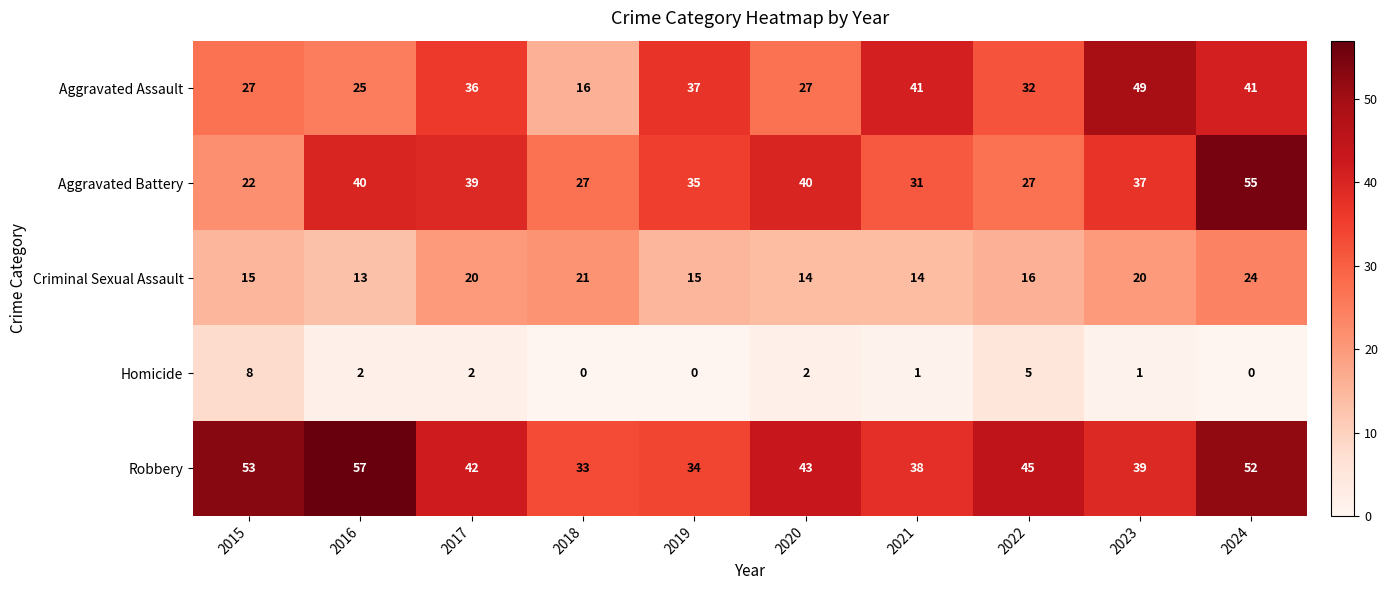

Which series changed the most between 2020 and 2023?

Aggravated Assault